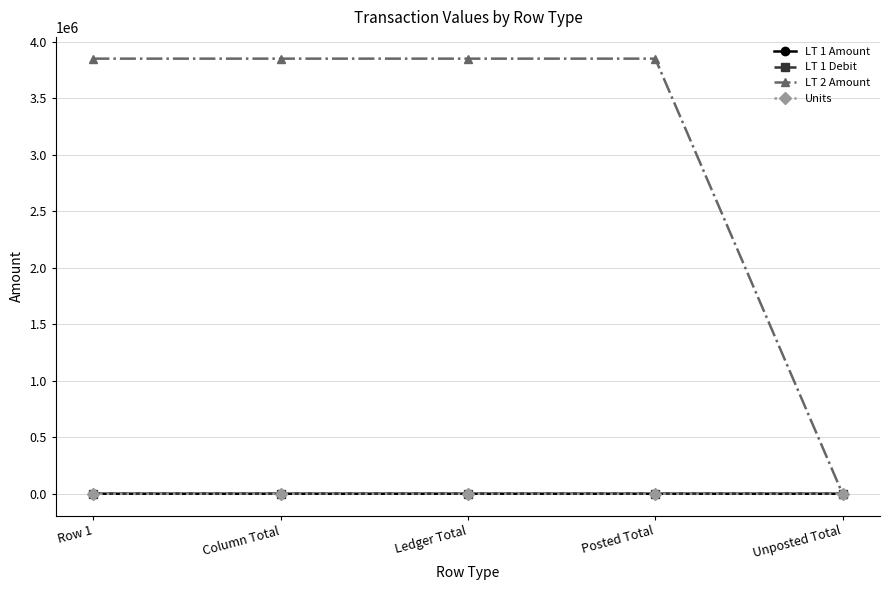

Reading left to right, list all the values displayed in this chart.

LT 1 Amount: 259.1	259.1	259.1	259.1	0.0
LT 1 Debit: 259.1	259.1	259.1	259.1	0.0
LT 2 Amount: 3850000.0	3850000.0	3850000.0	3850000.0	0.0
Units: 11.0	11.0	11.0	11.0	0.0